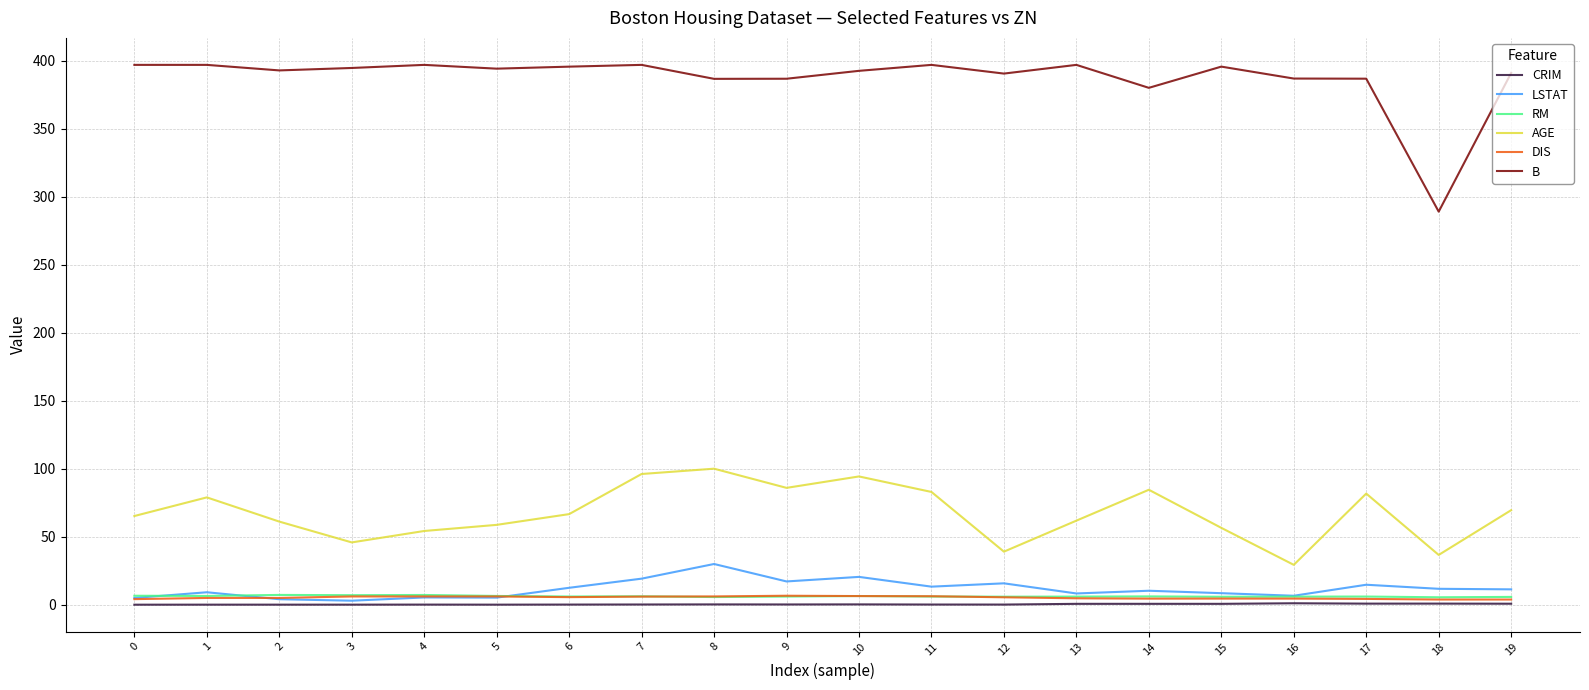

What is the sum of the B values at 2 and 12?

783.3